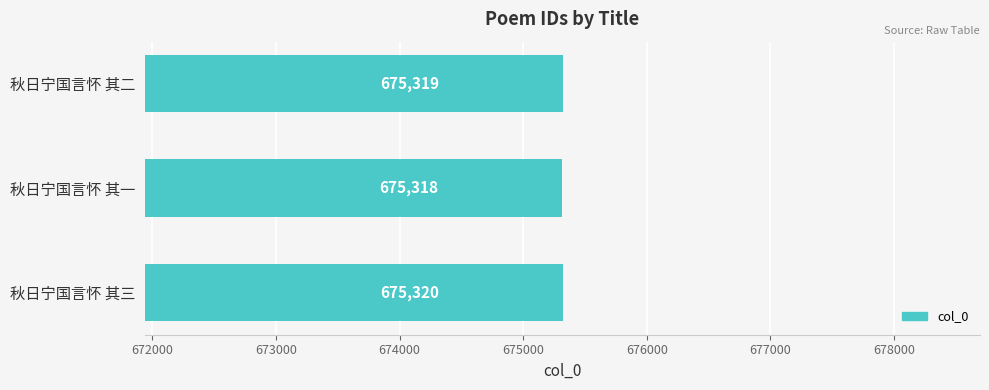

What is the average value?

675319